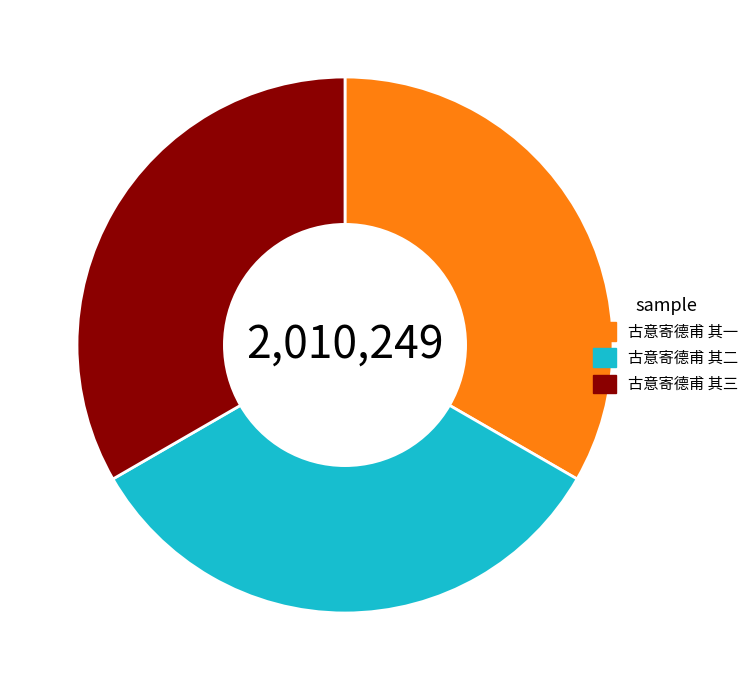

Approximately how many times larger is the value at 古意寄德甫 其一 compared to 古意寄德甫 其三?

1.0